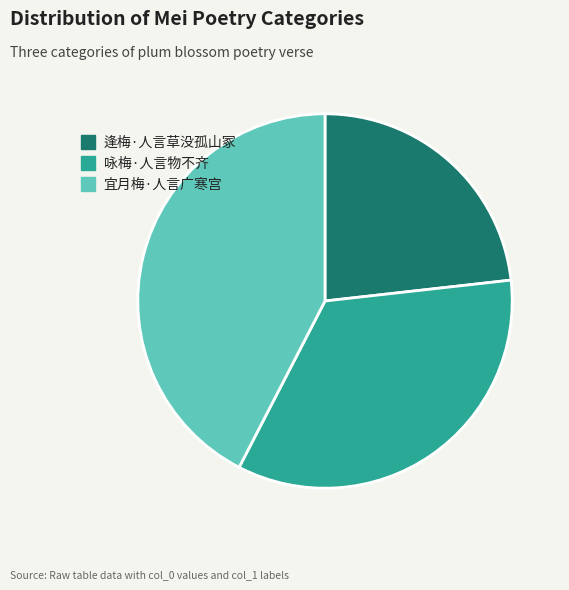

Count the number of slices in the pie.

3